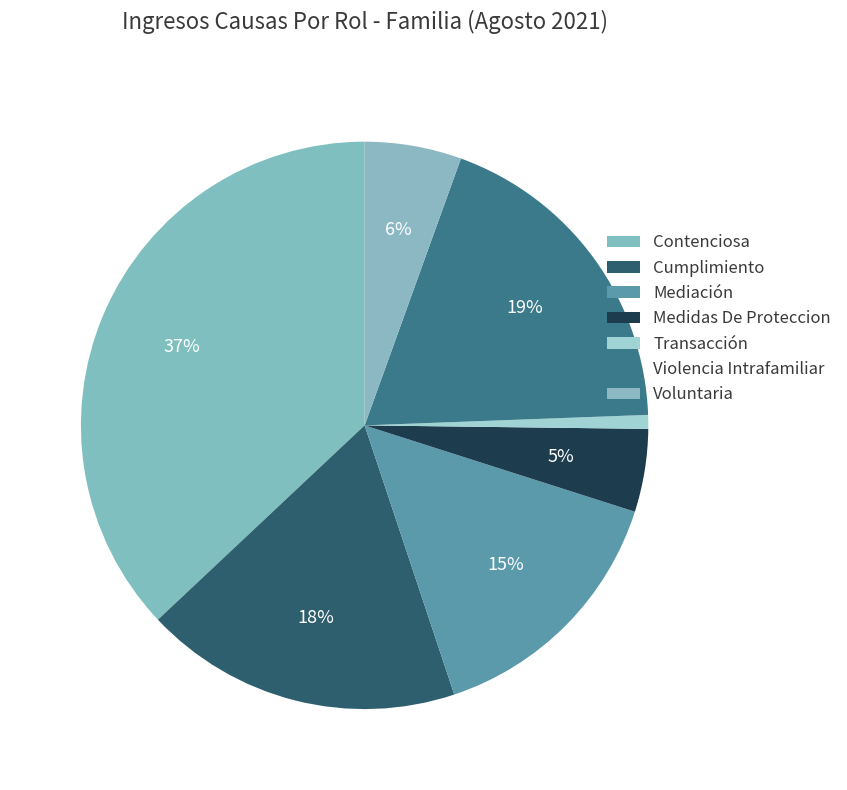

Which category has the biggest portion of the pie?

Contenciosa